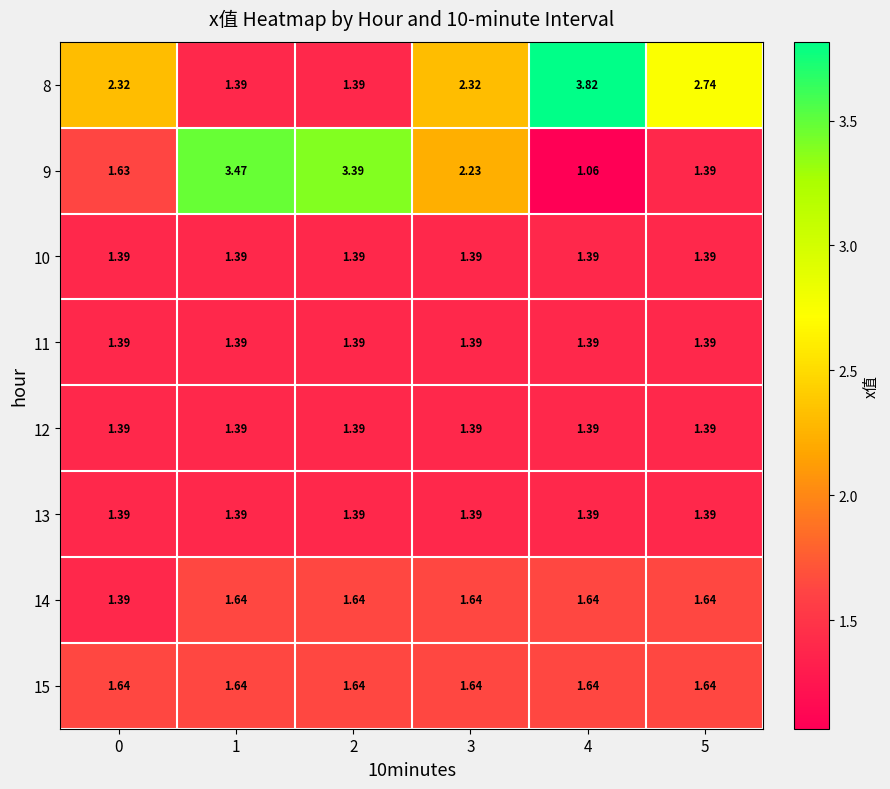

How many data points does each series have?

6